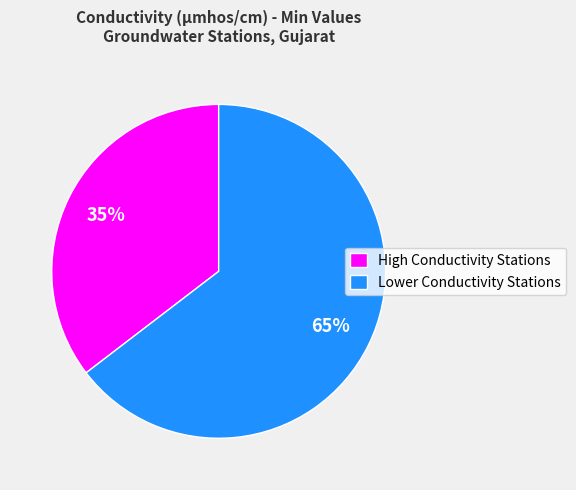

Count the number of slices in the pie.

2